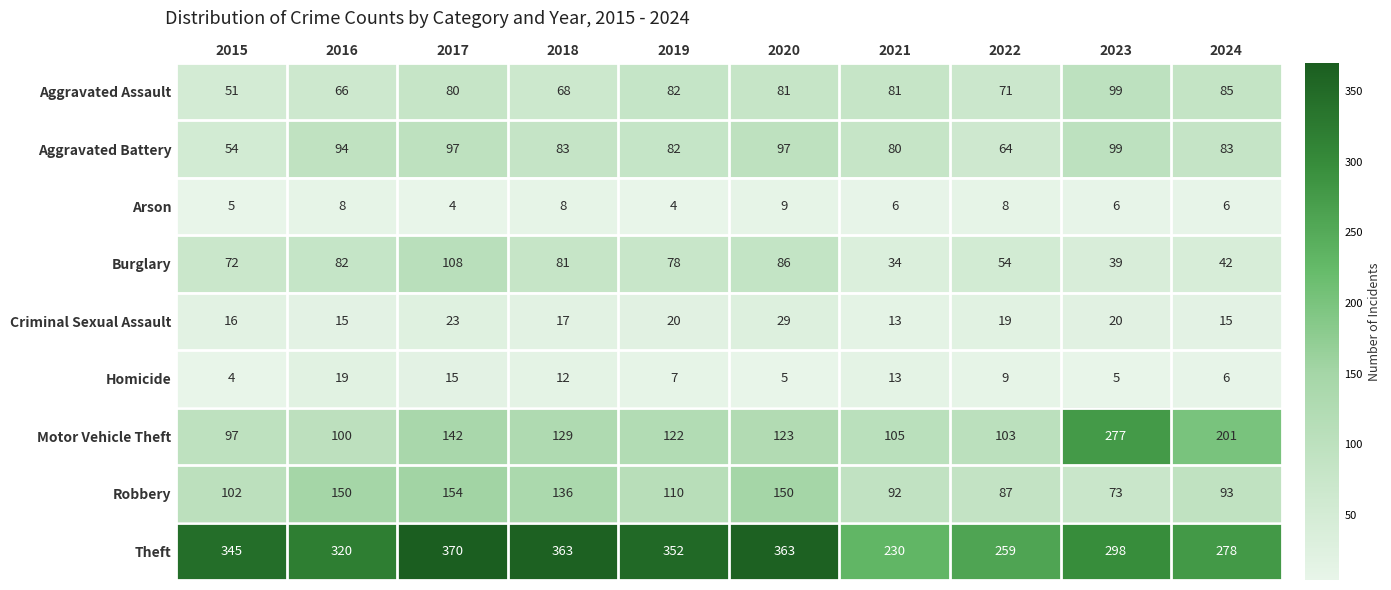

What is the average value of the Criminal Sexual Assault series?

19